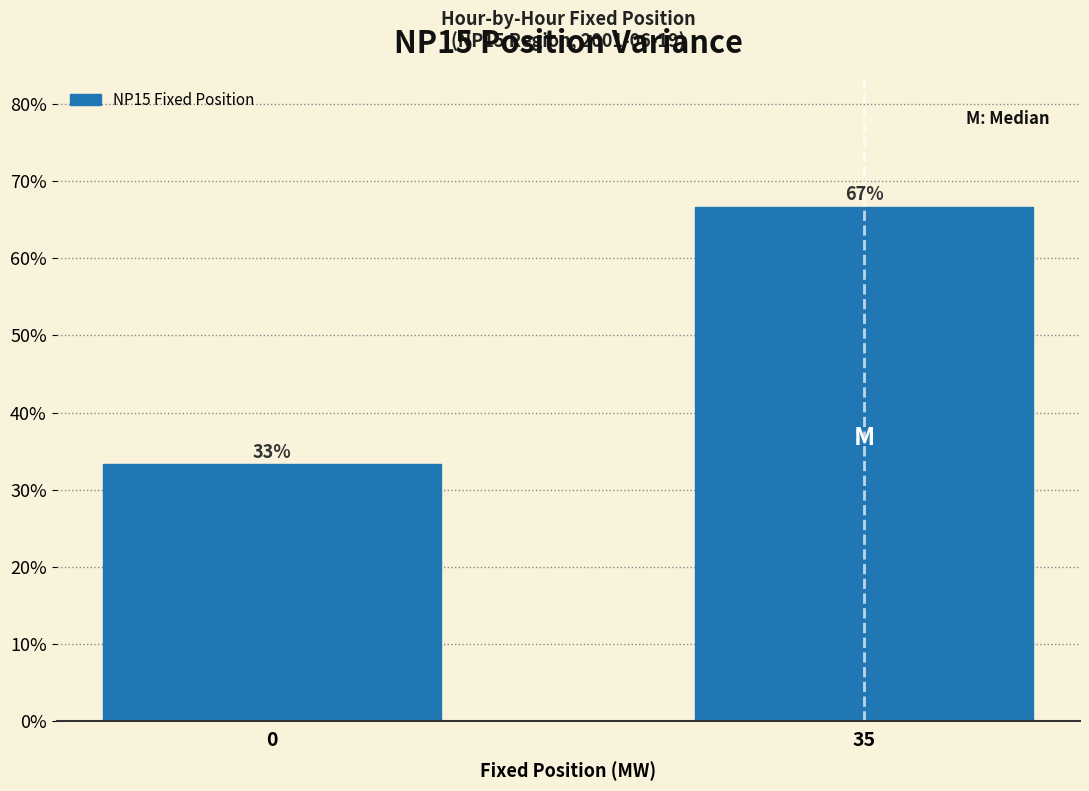

Rank the categories by value from lowest to highest.

0, 35